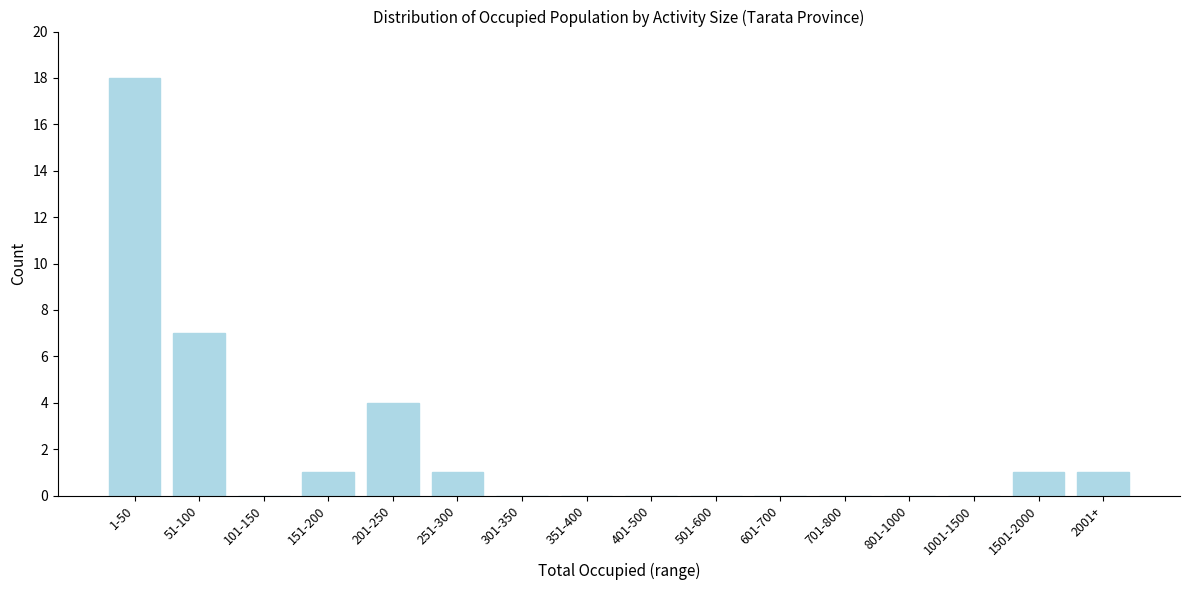

Reading right to left, list all the values displayed in this chart.

2001+=1	1501-2000=1	1001-1500=0	801-1000=0	701-800=0	601-700=0	501-600=0	401-500=0	351-400=0	301-350=0	251-300=1	201-250=4	151-200=1	101-150=0	51-100=7	1-50=18